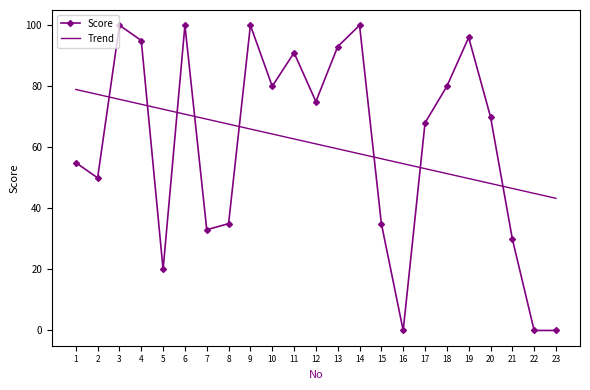

What are all the series names shown in the legend?

Score, Trend